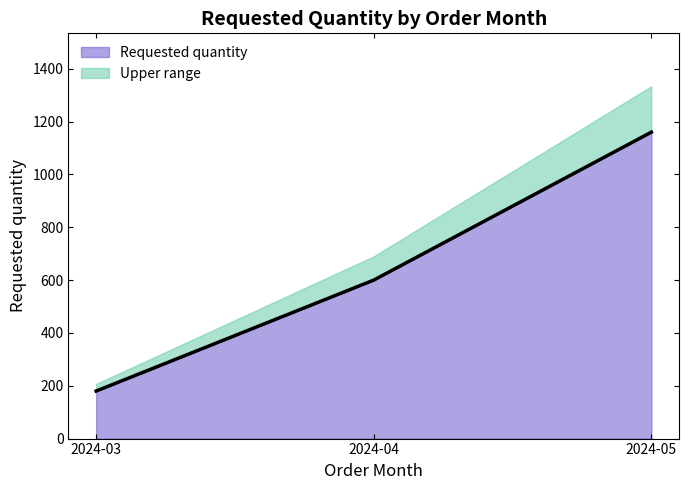

List the labels in order of value, largest first.

2024-05, 2024-04, 2024-03